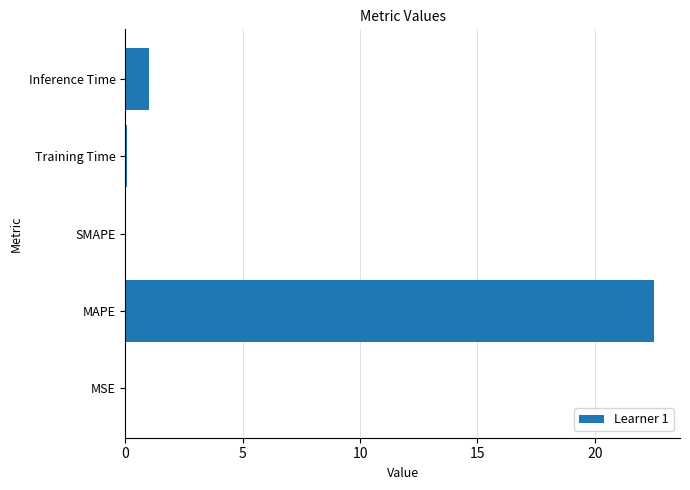

How many distinct data groups are displayed?

1